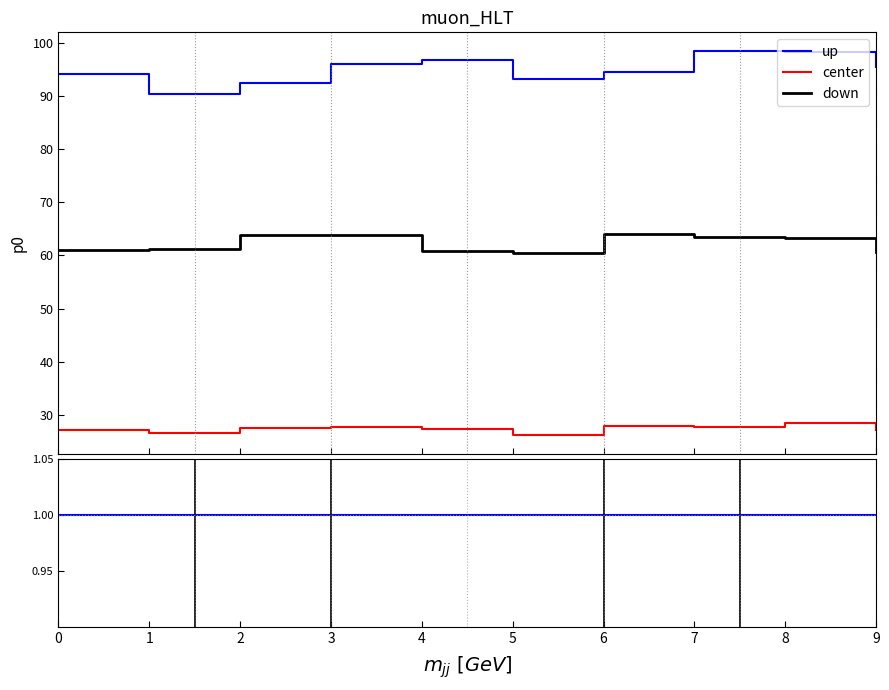

True or false: p0 (iter=1) and p0 (iter=2) intersect in this chart.

False